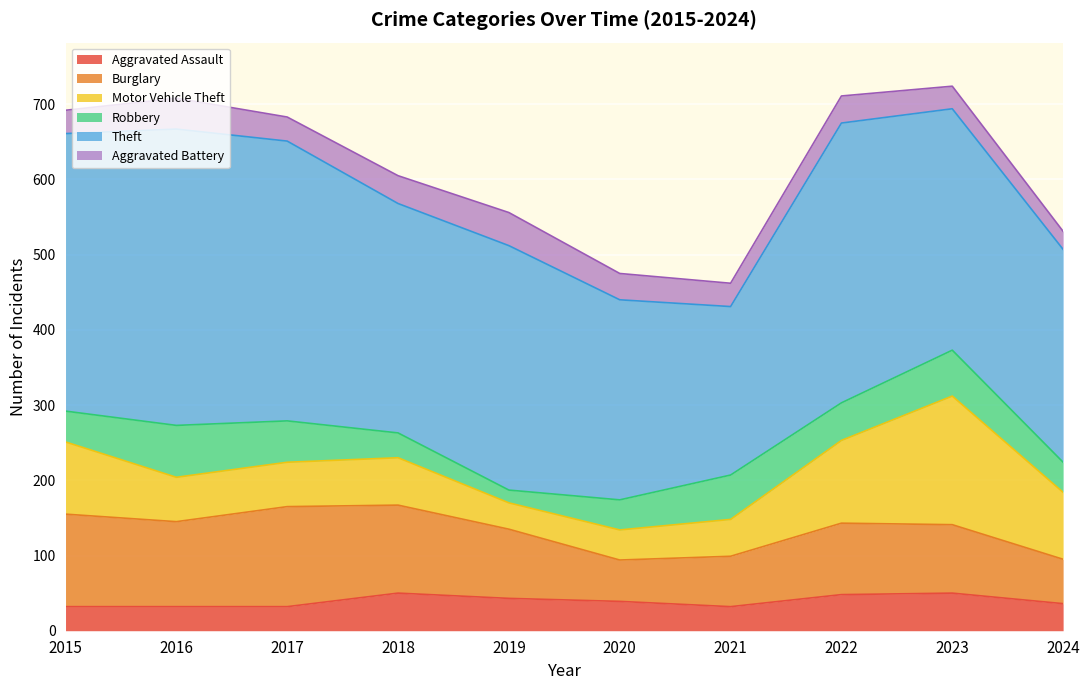

What is the highest value of the Aggravated Assault series?

50